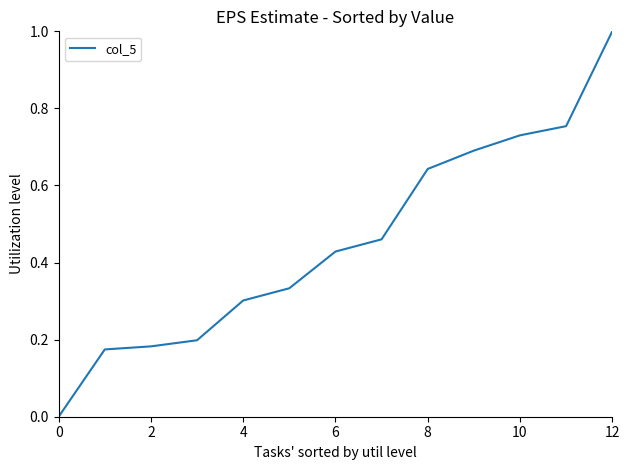

True or false: there are more than 2 points higher than both neighbors.

False